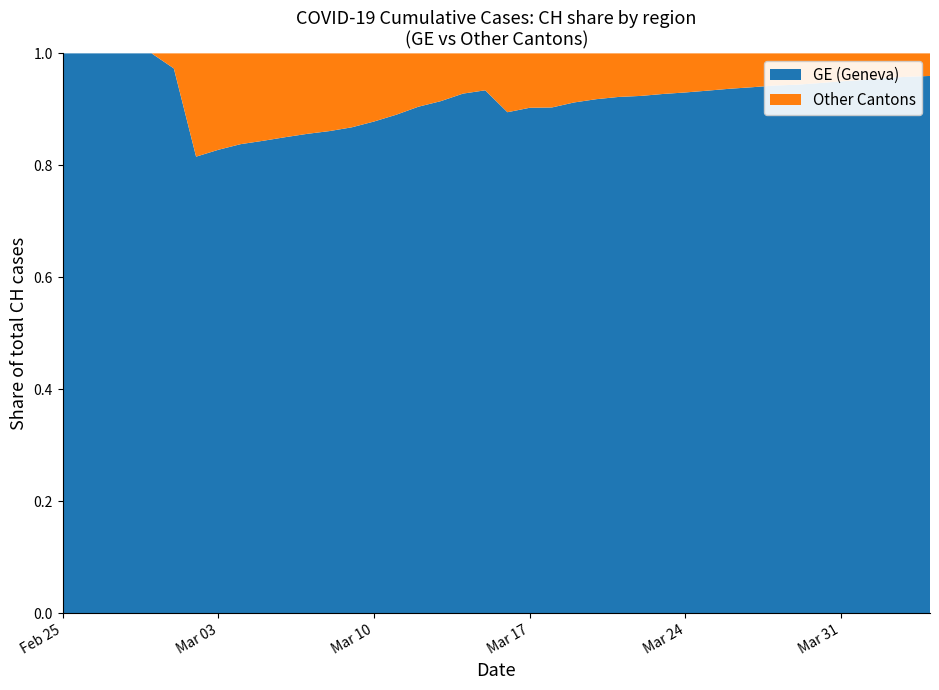

Reading right to left, transcribe all the data shown in this chart.

CH: 15926	15375	14561	13505	12852	12086	11467	11175	10613	10162	9642	9196	8855	8449	8249	7847	7323	6644	5731	5012	4259	3908	3291	2845	2472	2226	2051	1952	1885	1809	1715	1652	1544	1436	1113	981	840	630	479	375
GE: 15284	14733	13919	12863	12210	11444	10825	10533	9971	9520	9000	8554	8213	7807	7607	7205	6681	6002	5174	4485	3978	3627	3010	2574	2201	1955	1780	1681	1614	1538	1447	1384	1278	1171	1083	981	840	630	479	375